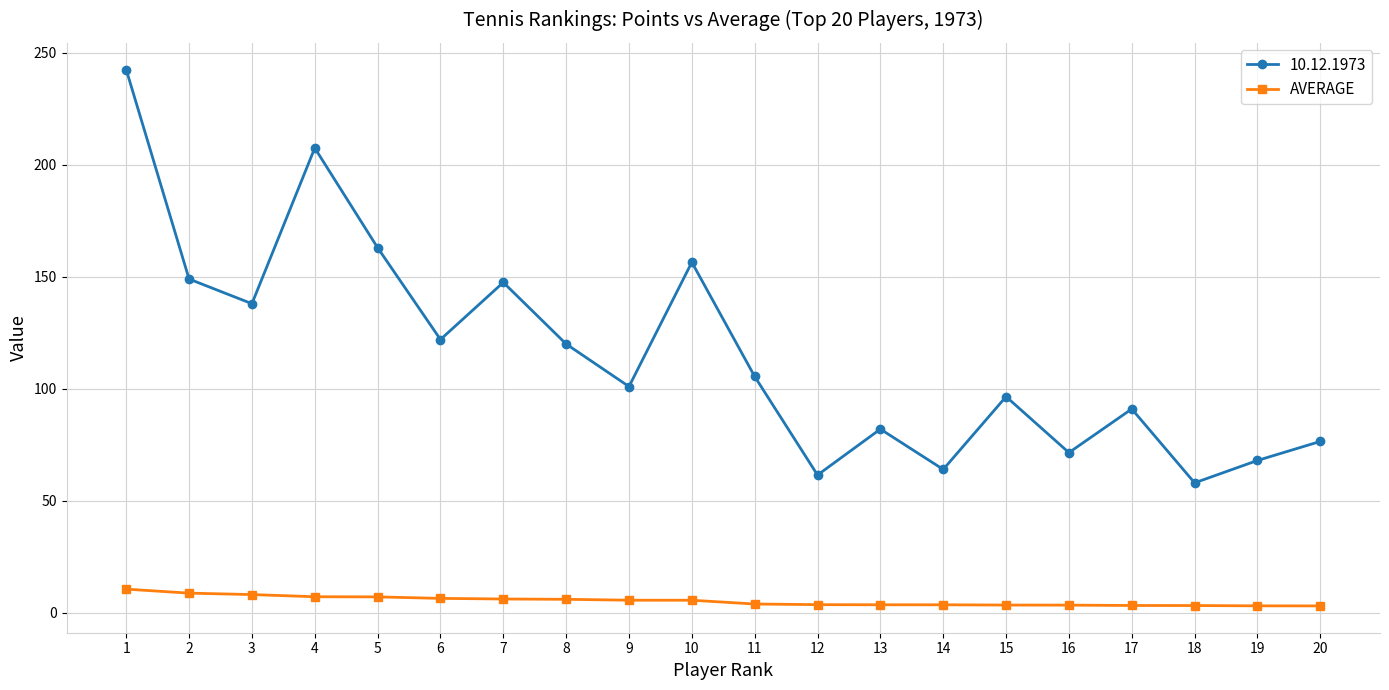

What is the sum of all AVERAGE values?

105.6